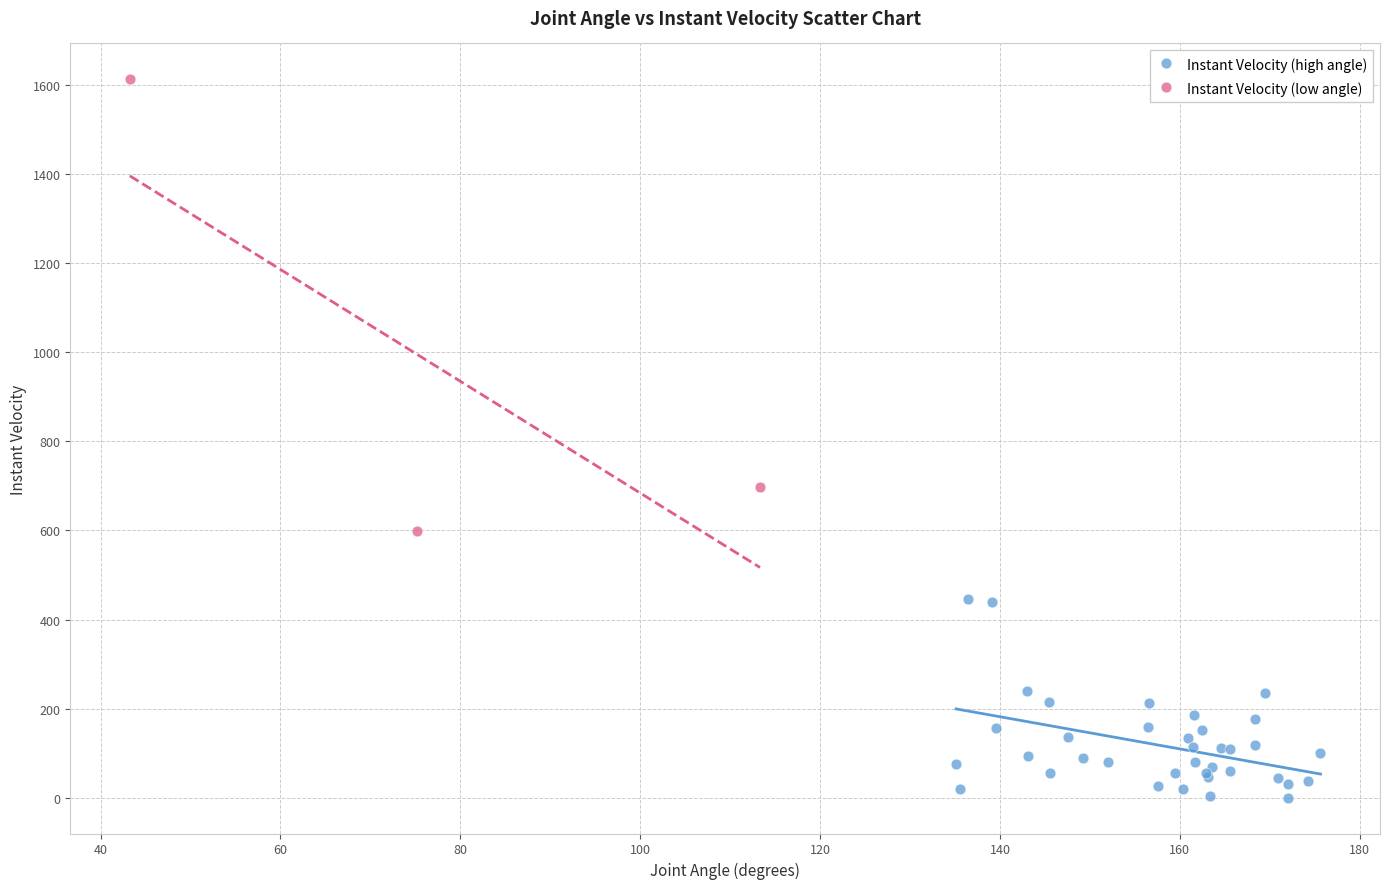

Which series reaches the minimum Y coordinate?

Instant Velocity (high angle)